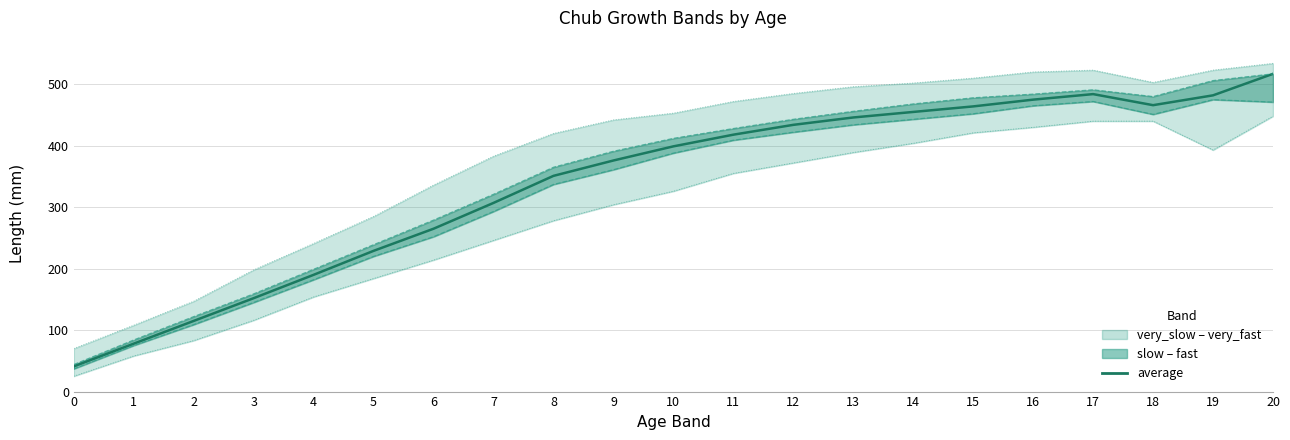

At 18, list the series in order from largest to smallest.

very_fast, fast, average, slow, very_slow